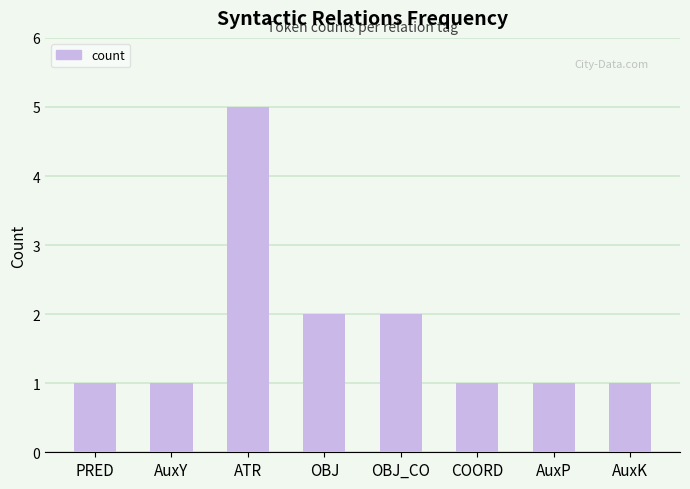

Read the value at AuxK.

1